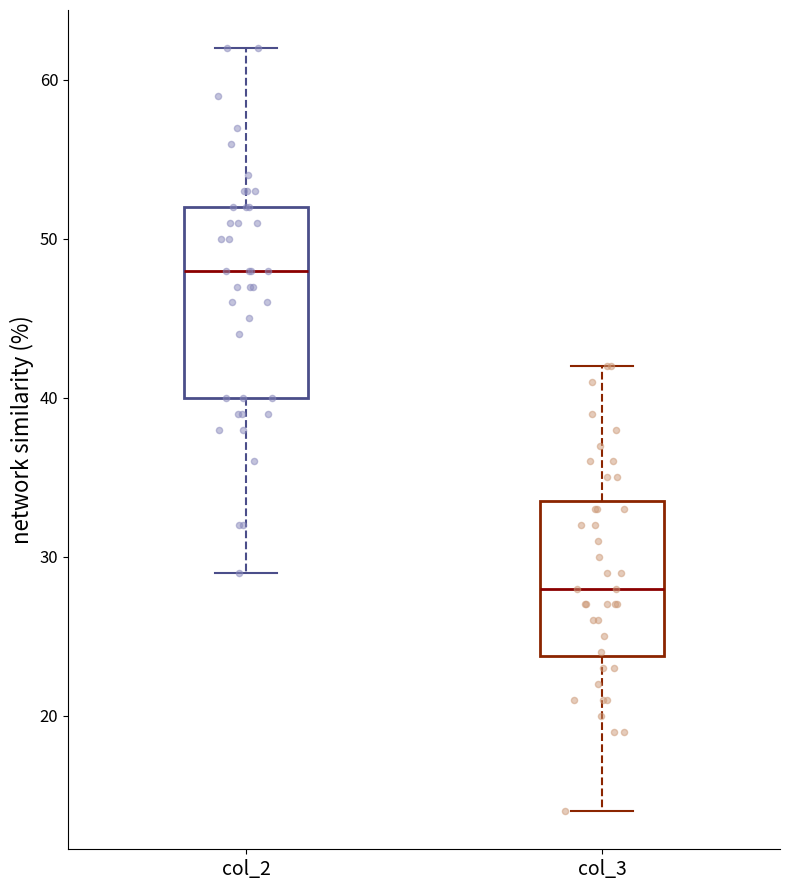

Reading left to right, transcribe this box plot: for each box, give where its median line is, the range the box spans, and where its two whiskers end, as read against the y-axis. The values are not printed on the chart, so give them approximately, as read against the axis.

col_2: median 48, box 40 to 52, whiskers 29 to 62
col_3: median 28, box 24 to 34, whiskers 14 to 42